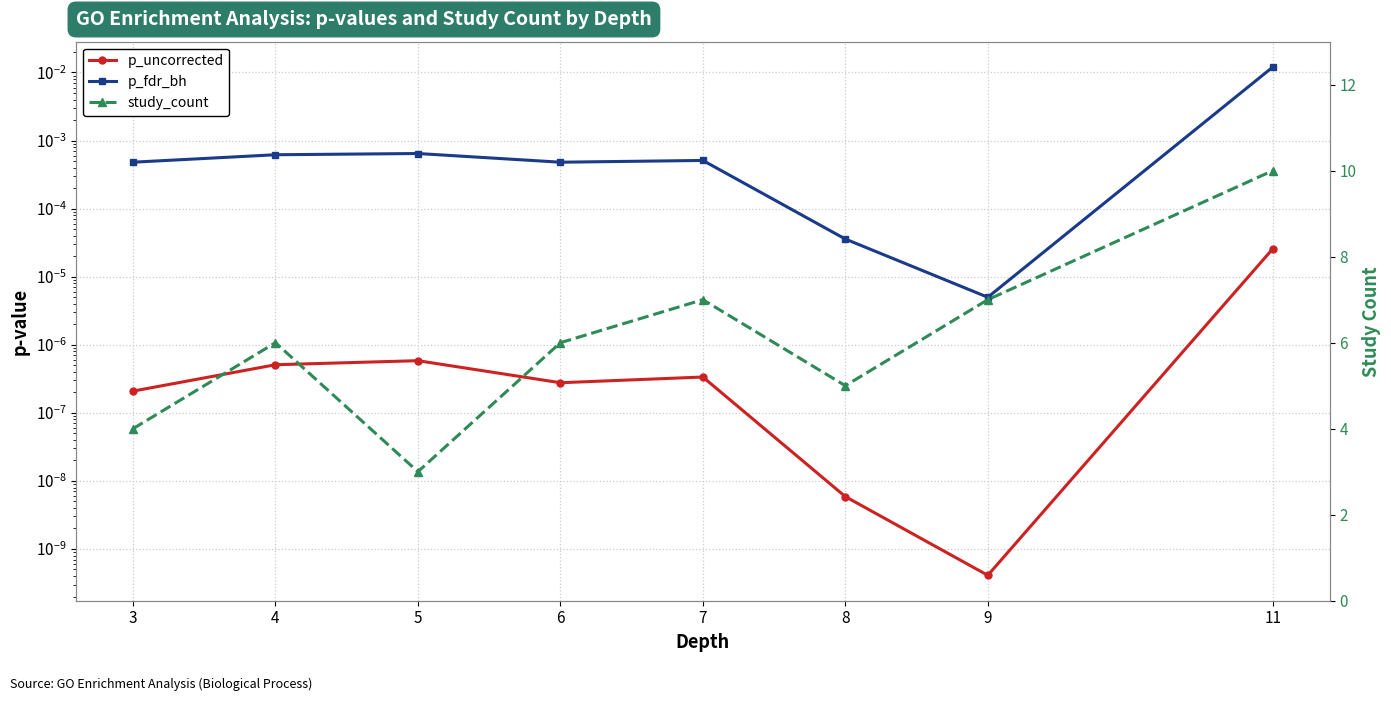

The p_fdr_bh series shows 0.0 at 11. True or false?

False